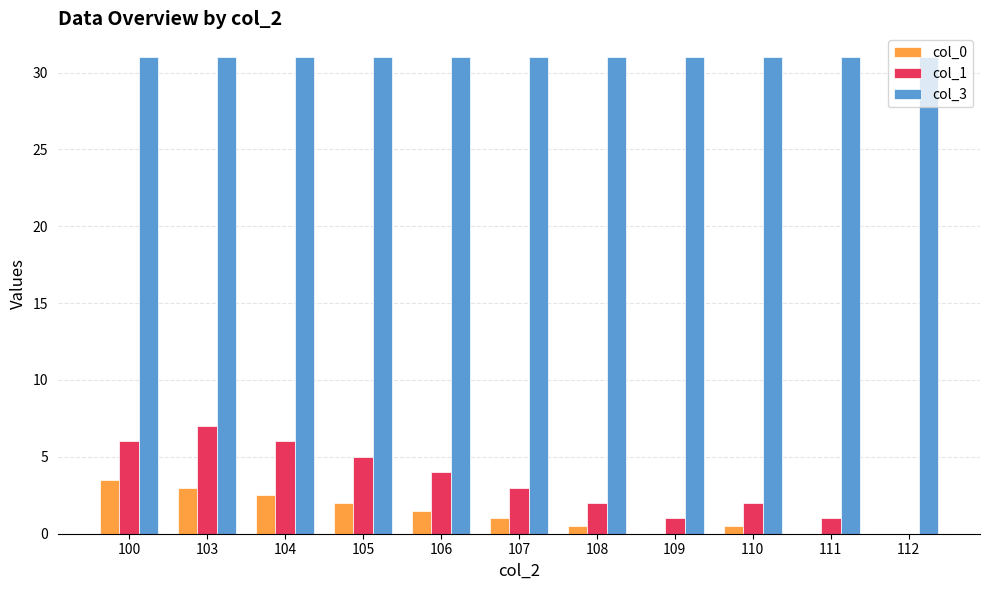

Reading left to right, transcribe all the data shown in this chart.

col_0: 100=3.5	103=3.0	104=2.5	105=2.0	106=1.5	107=1.0	108=0.5	109=0.0	110=0.5	111=0.0	112=0.0
col_1: 100=6.0	103=7.0	104=6.0	105=5.0	106=4.0	107=3.0	108=2.0	109=1.0	110=2.0	111=1.0	112=0.0
col_3: 100=31.0	103=31.0	104=31.0	105=31.0	106=31.0	107=31.0	108=31.0	109=31.0	110=31.0	111=31.0	112=31.0